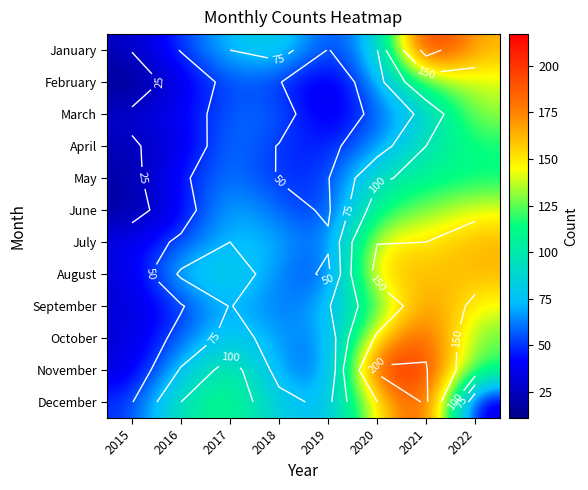

What is the total value across all series at 2018?

764